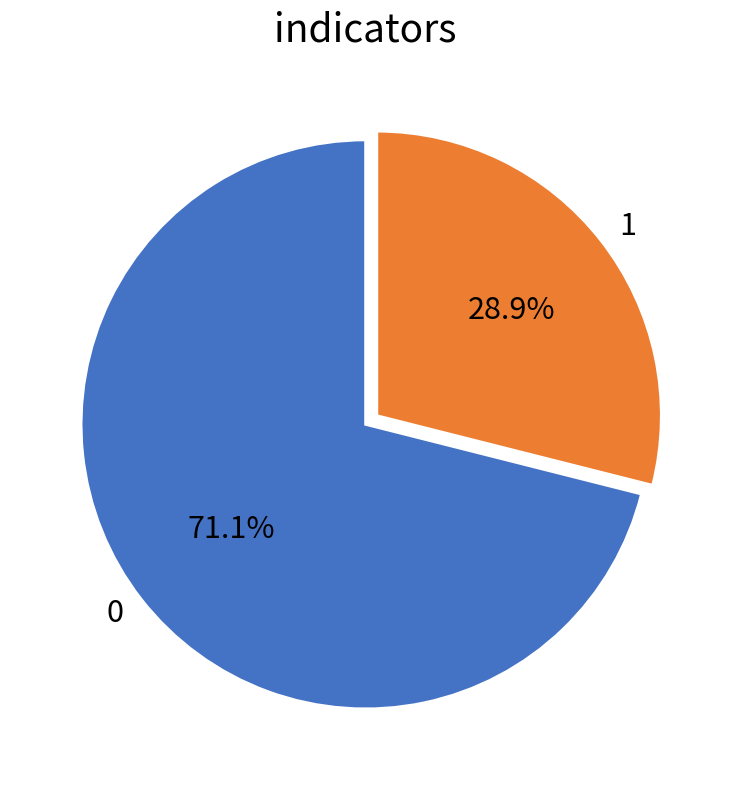

How many segments does this pie chart have?

2